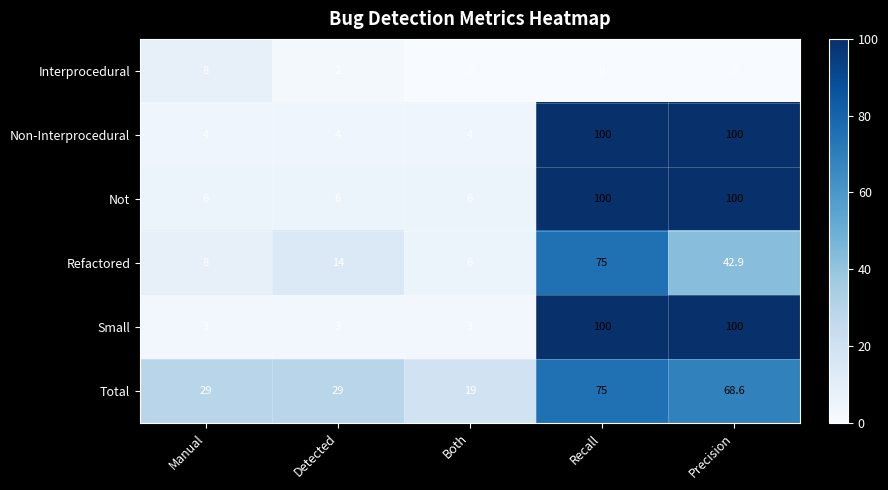

What is the sum of all Refactored values?

145.9